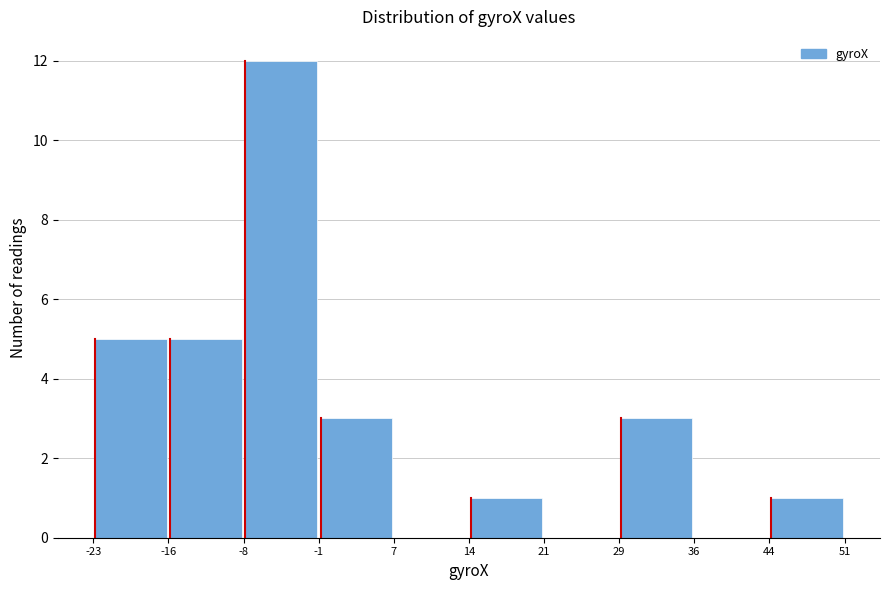

How tall is the bar that spans 14 to 21 on the x-axis? The values are not printed on the chart, so give them approximately, as read against the axis.

1